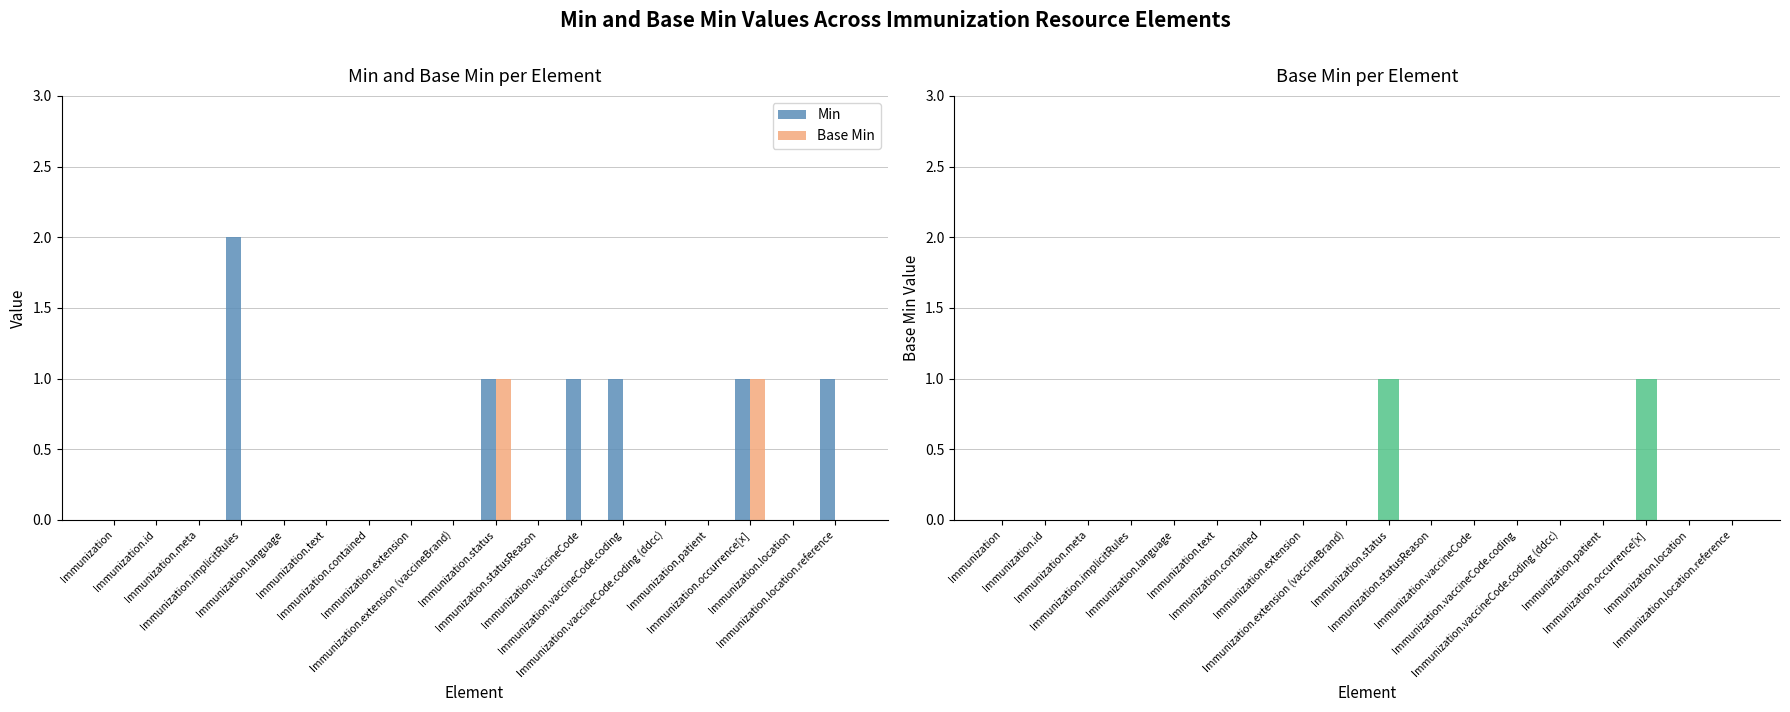

Which series has the widest spread of values?

Min